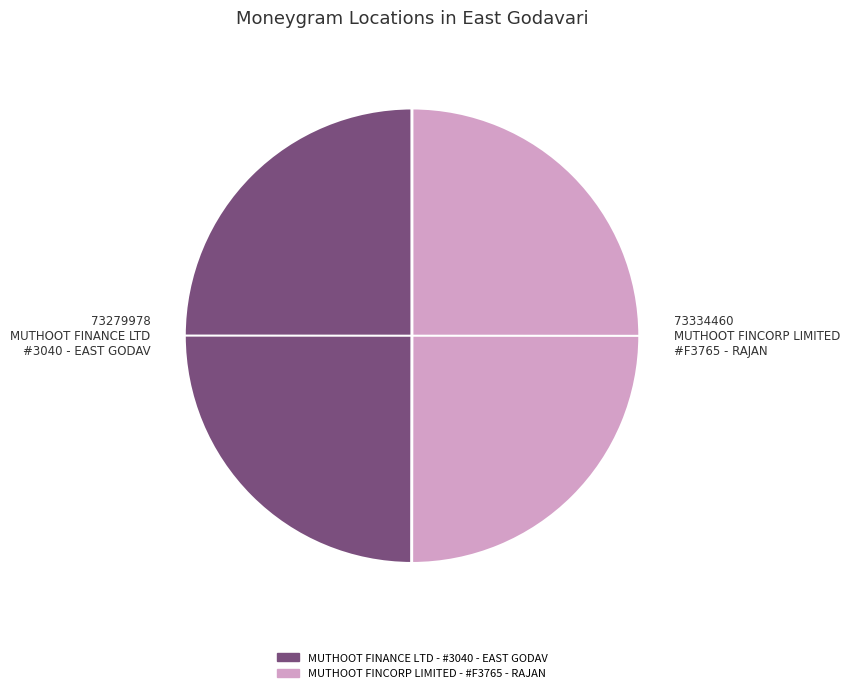

True or false: MUTHOOT FINCORP LIMITED - #F3765 - RAJAN accounts for 58% of the total.

False